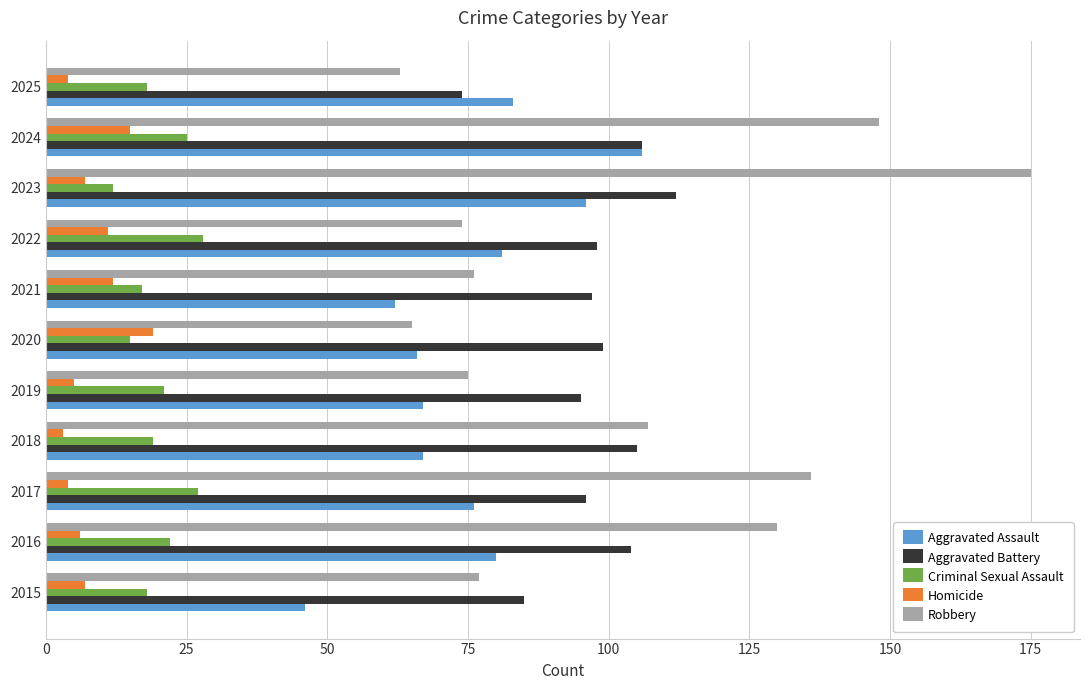

The value of Aggravated Assault at 2017 is 76. True or false?

True